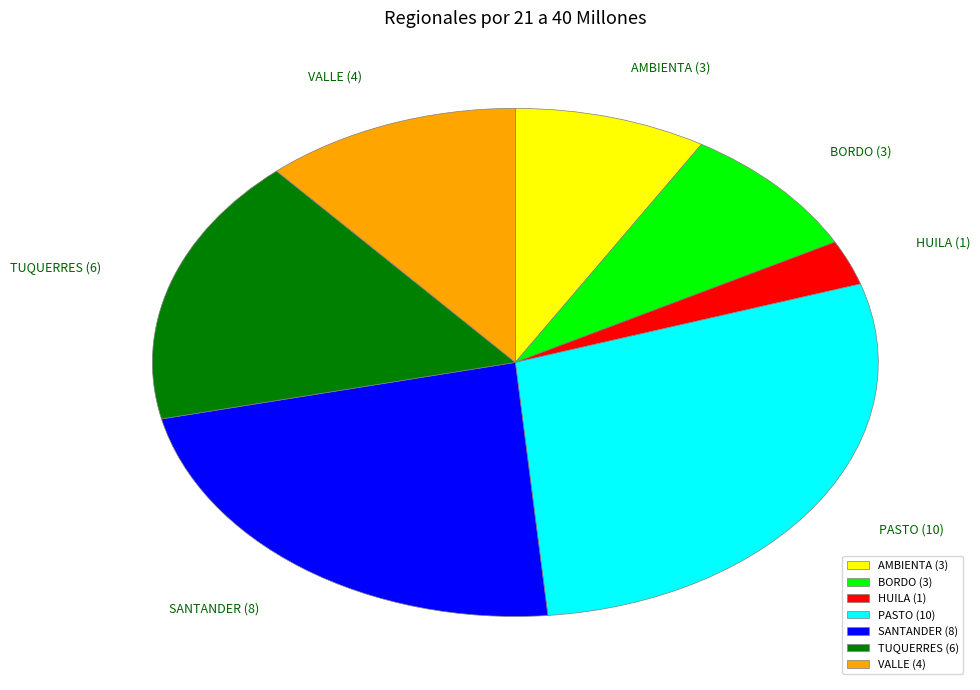

Which slice is the largest?

PASTO